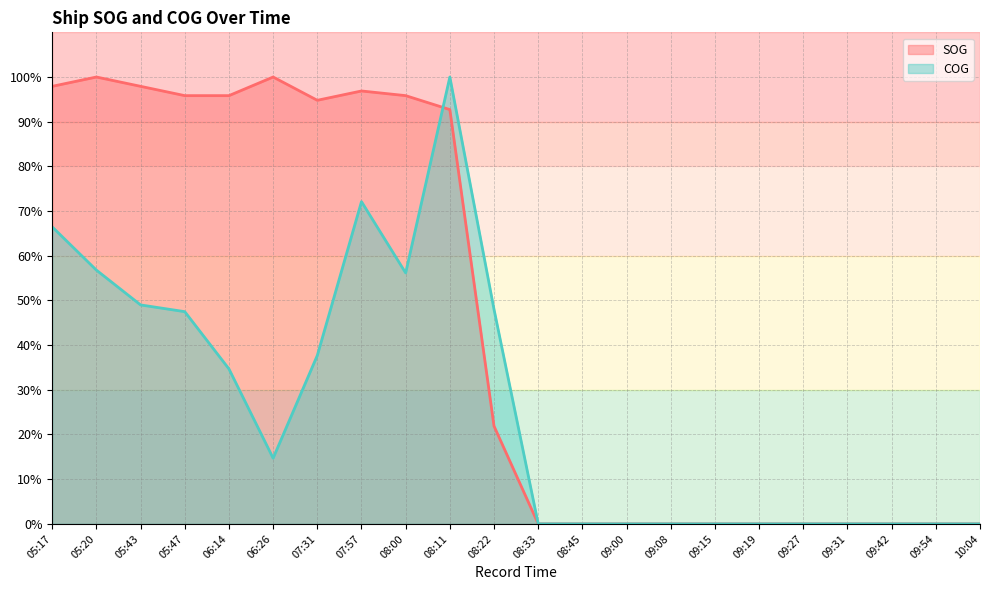

What is the sum of all SOG values?

989.6